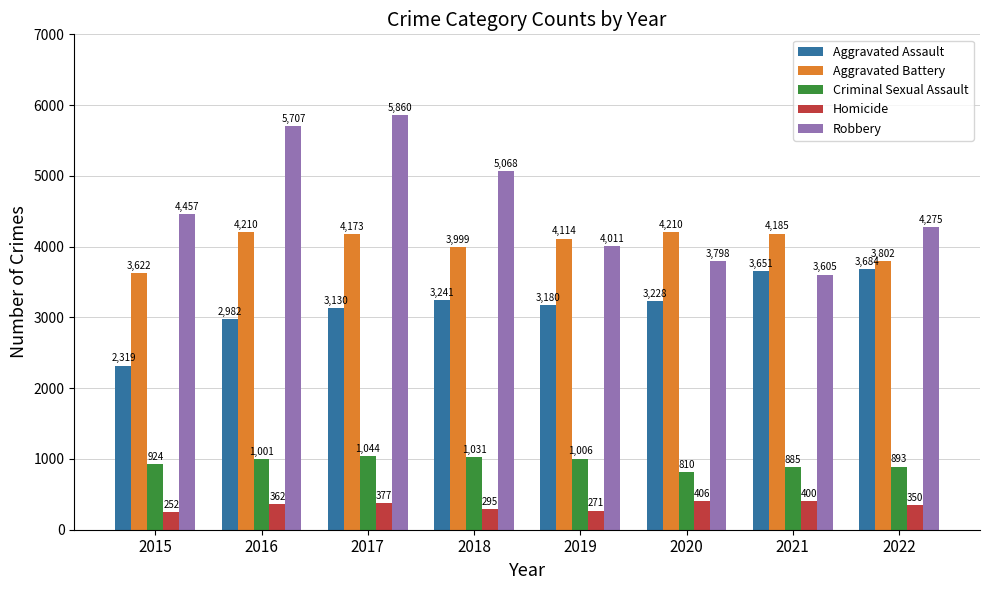

What is the average value of the Aggravated Assault series?

3177